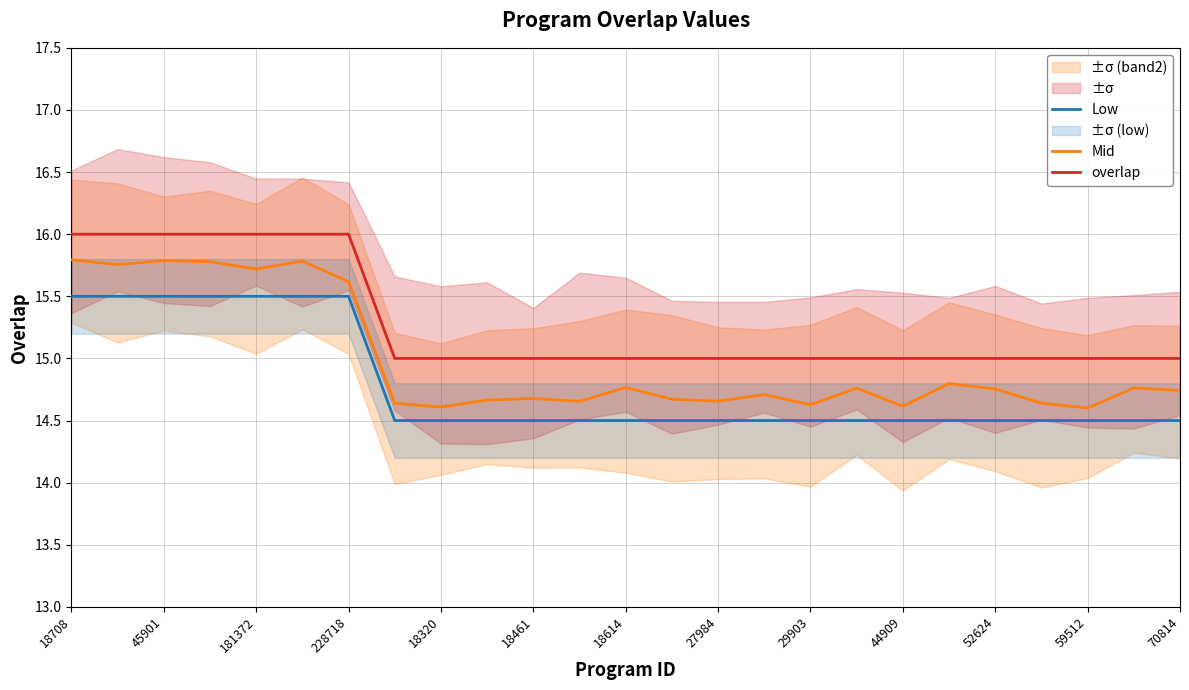

Read the Low value at 70814.

14.5